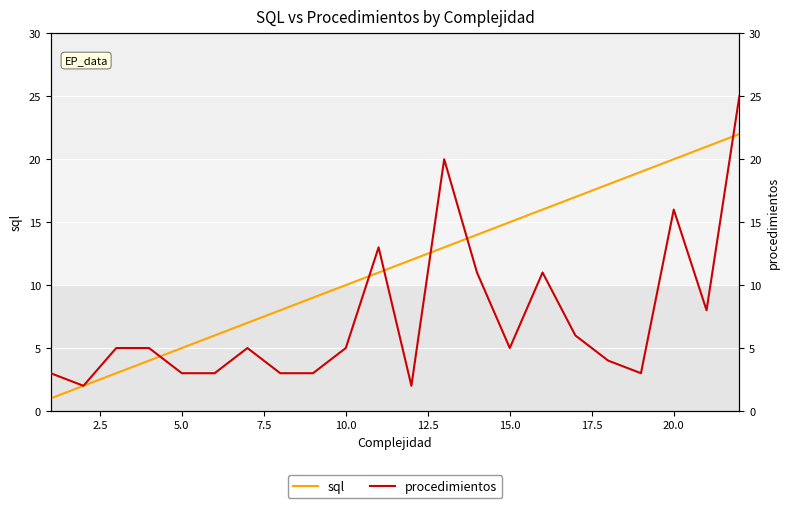

Is it true that sql equals 28 at 15?

False